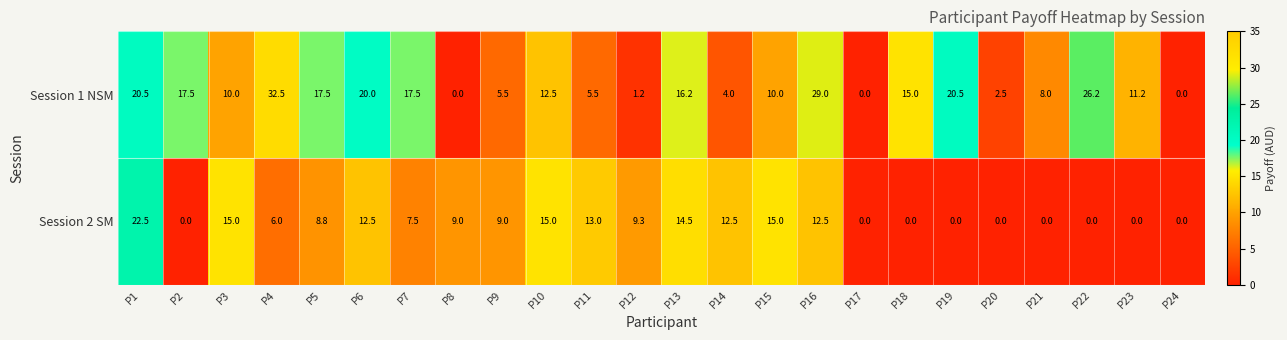

Which series changed the most between P3 and P16?

Session 1 NSM